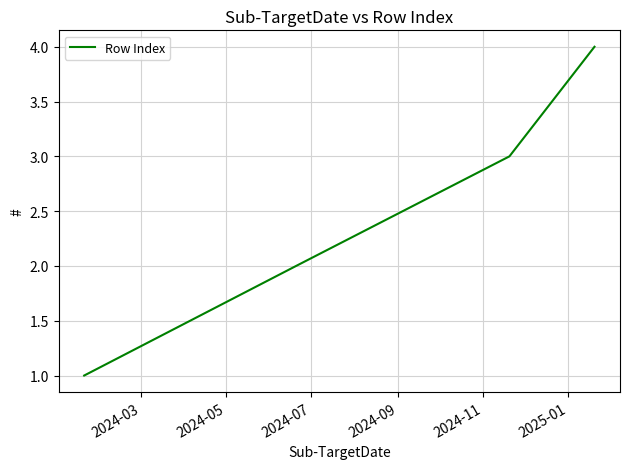

What is the maximum value shown in the chart?

4